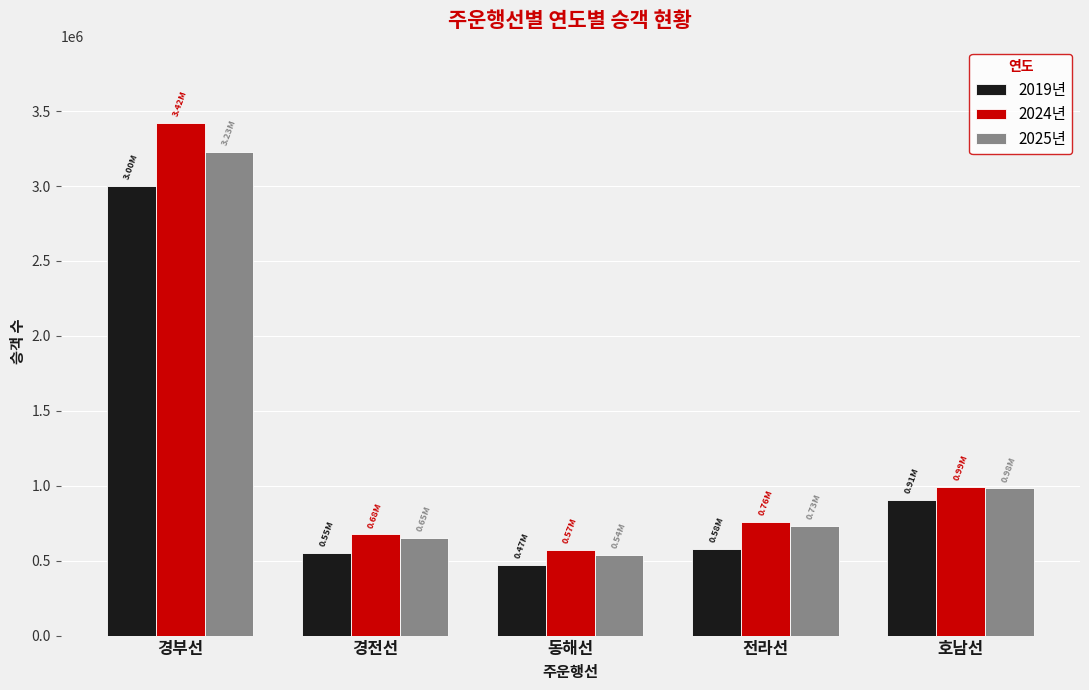

List the series in order of their peak value, lowest first.

2019년, 2025년, 2024년